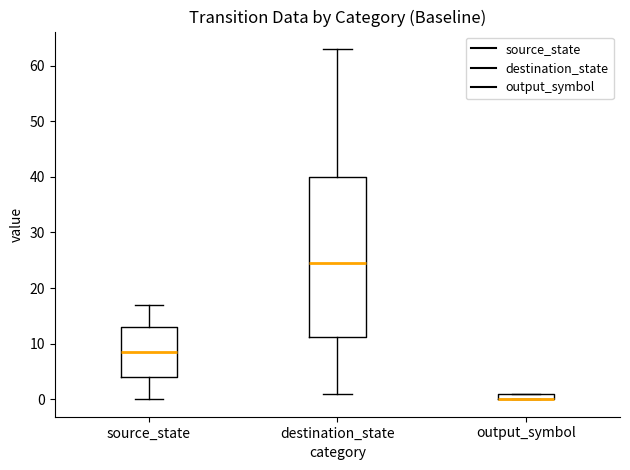

Where does the median line of the box for destination_state sit on the y-axis? The values are not printed on the chart, so give them approximately, as read against the axis.

25